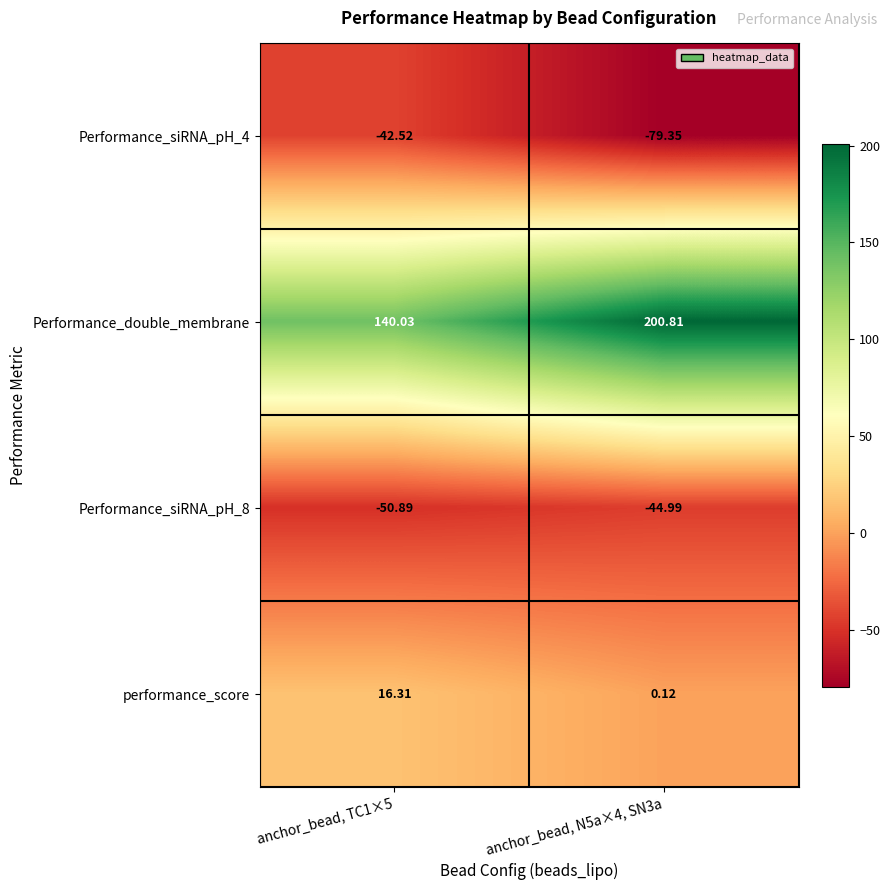

Which series has the widest spread of values?

Performance_double_membrane